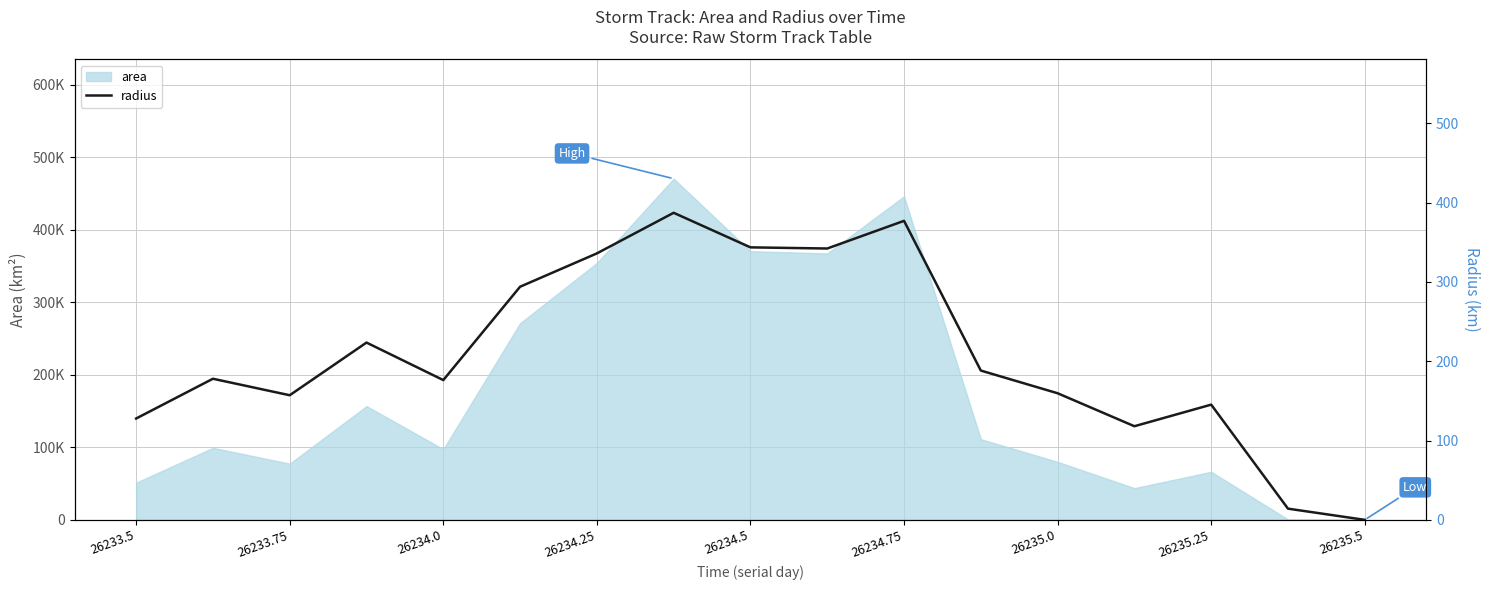

How many values are above zero?

16